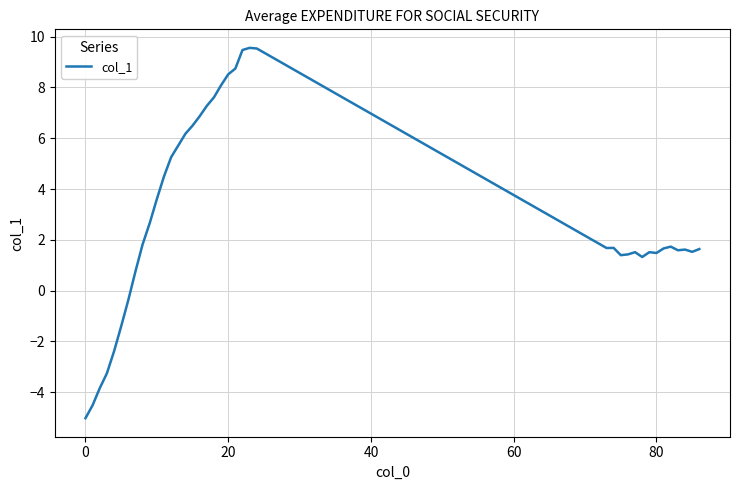

What is the maximum value shown in the chart?

9.6